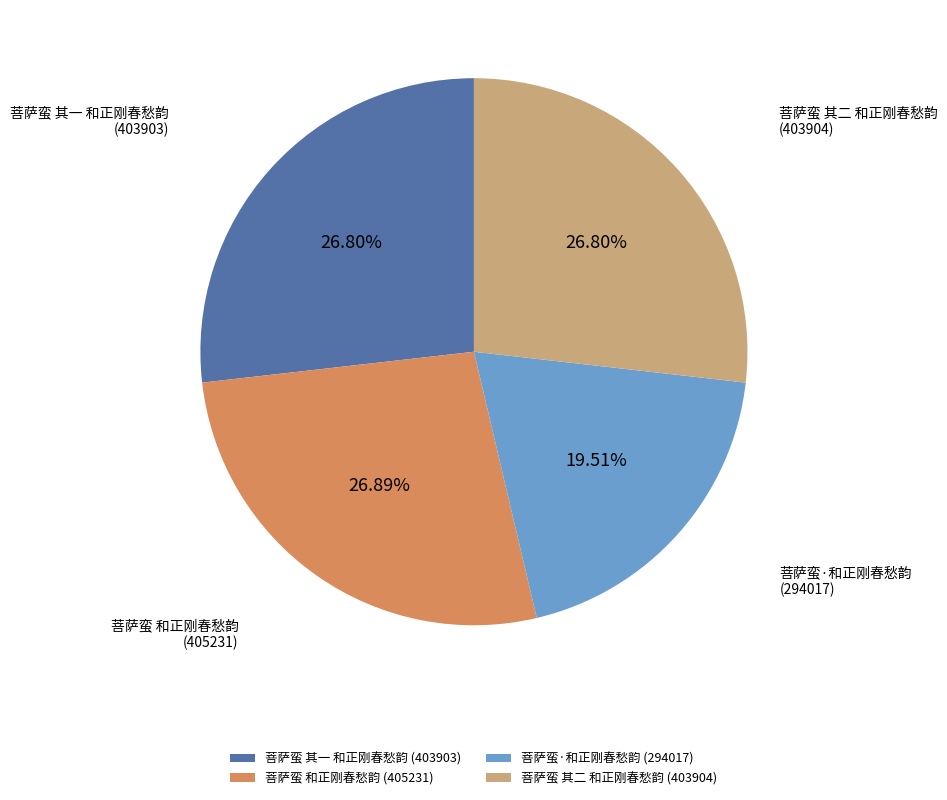

Count the number of slices in the pie.

4